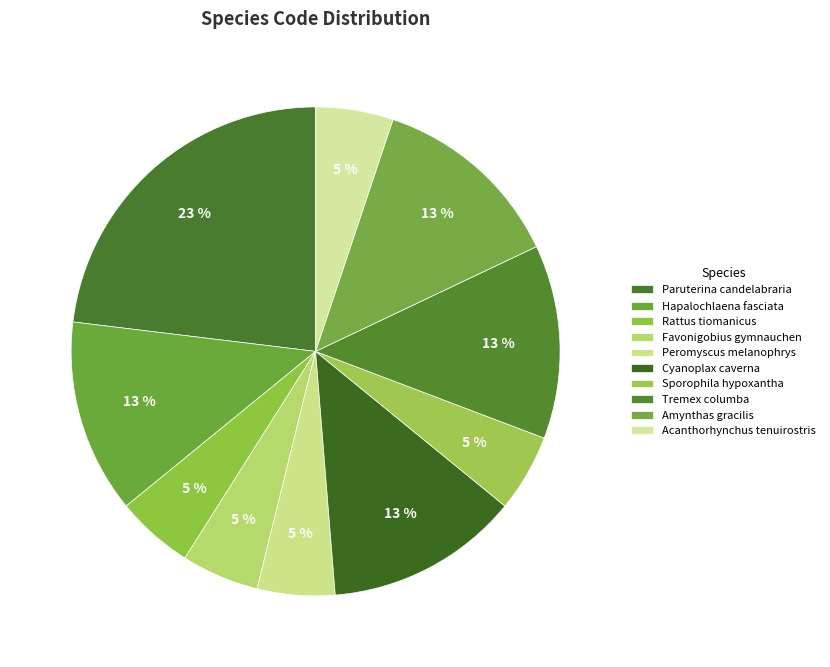

Which slice is the smallest?

Rattus tiomanicus